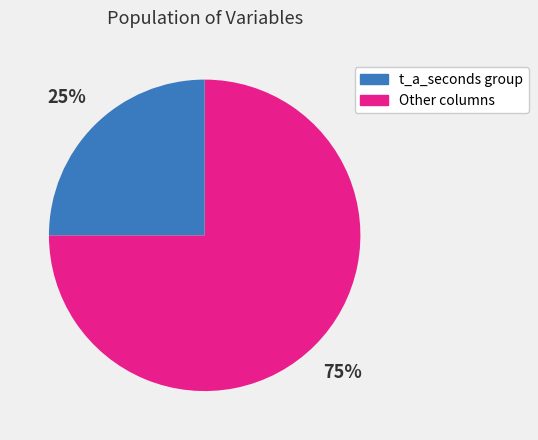

To the nearest percent, what is the average slice percentage?

50%